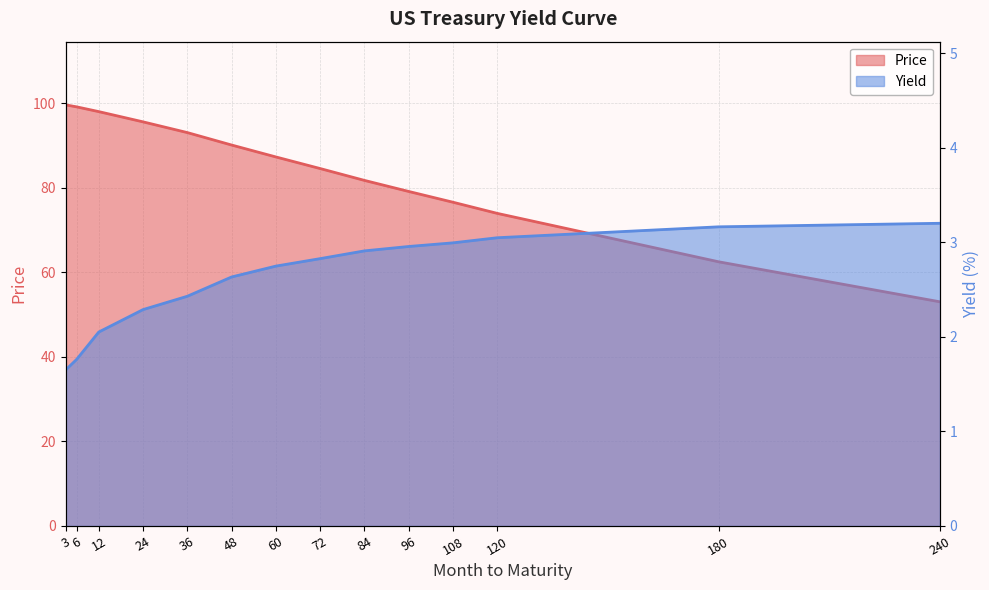

What is the total value across all series at 180?

65.7